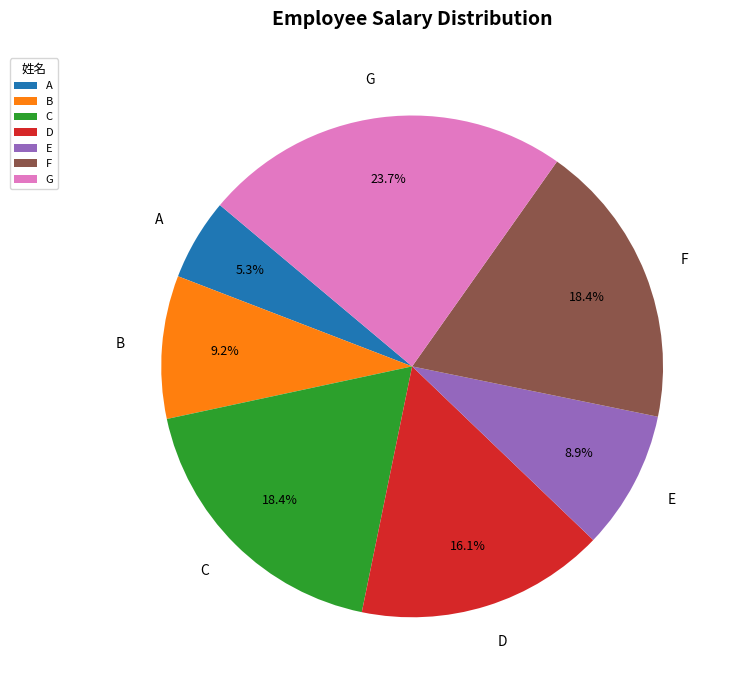

True or false: A accounts for 5% of the total.

True